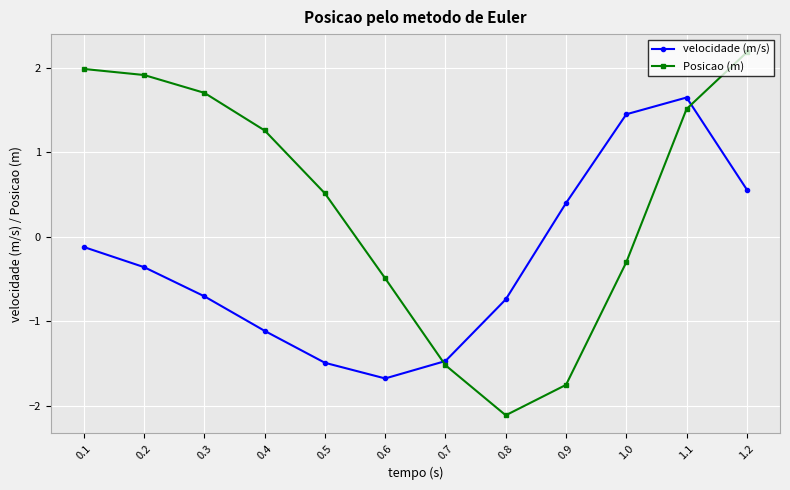

At which category is the sum across all series the highest?

1.1